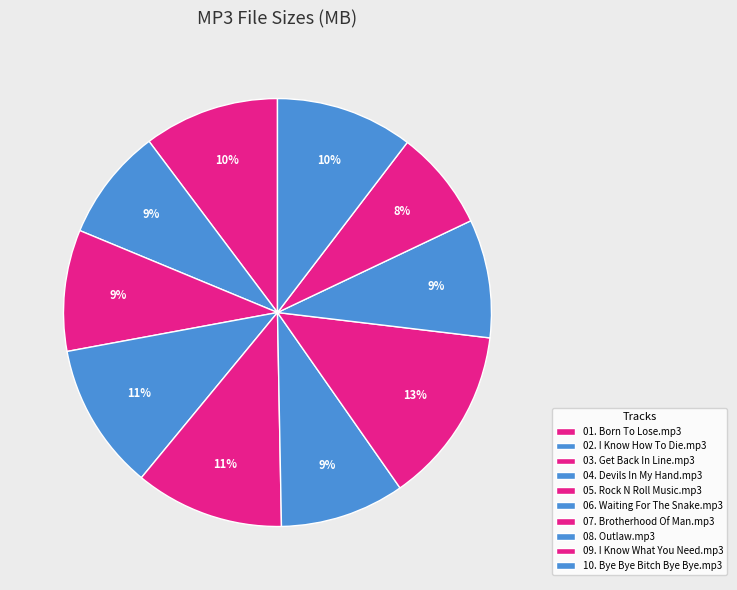

What percentage do 06. Waiting For The Snake.mp3 and 09. I Know What You Need.mp3 together represent?

17.0%